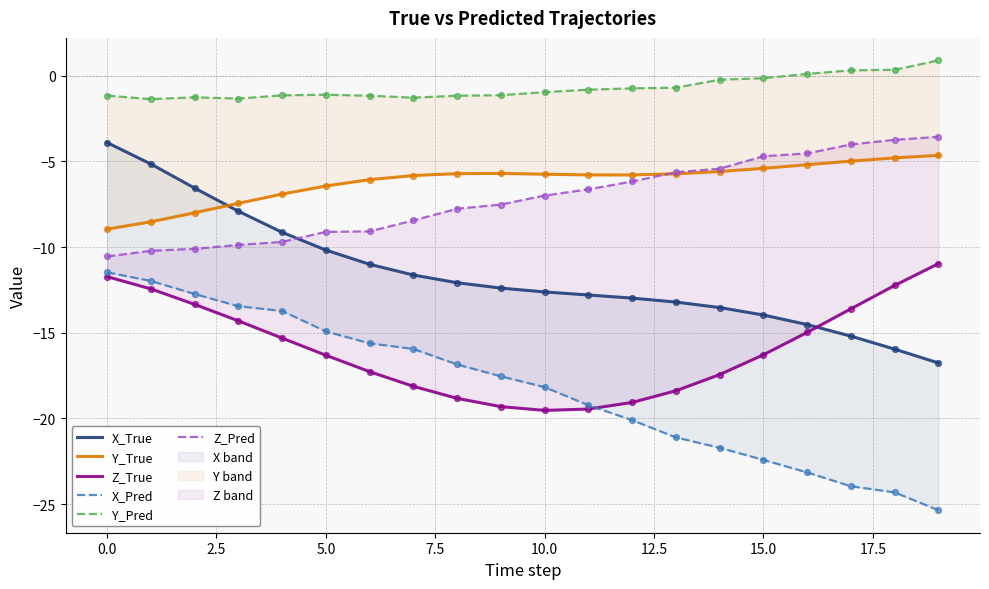

Is the value of Z_Pred at 5.0 greater than the value of Y_True at 20.0?

No